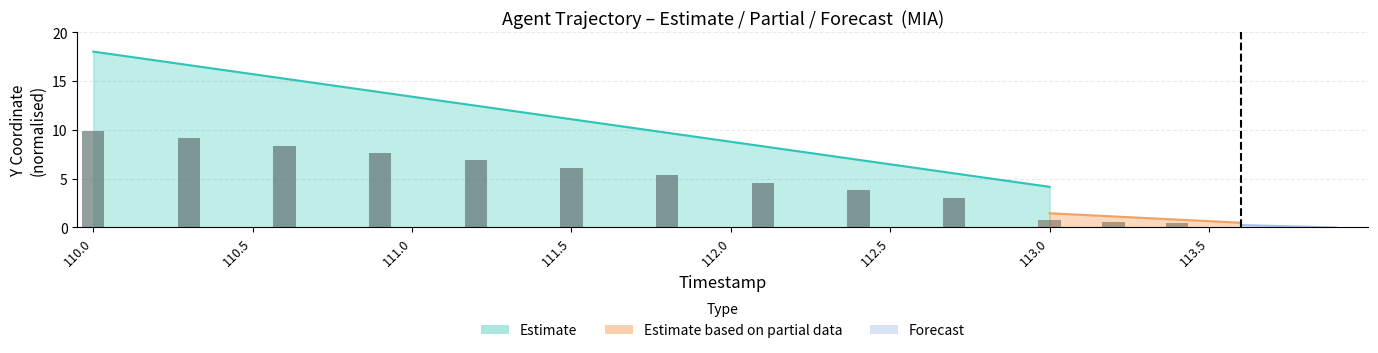

Which has a higher value, 112.0 or 112.5?

112.0